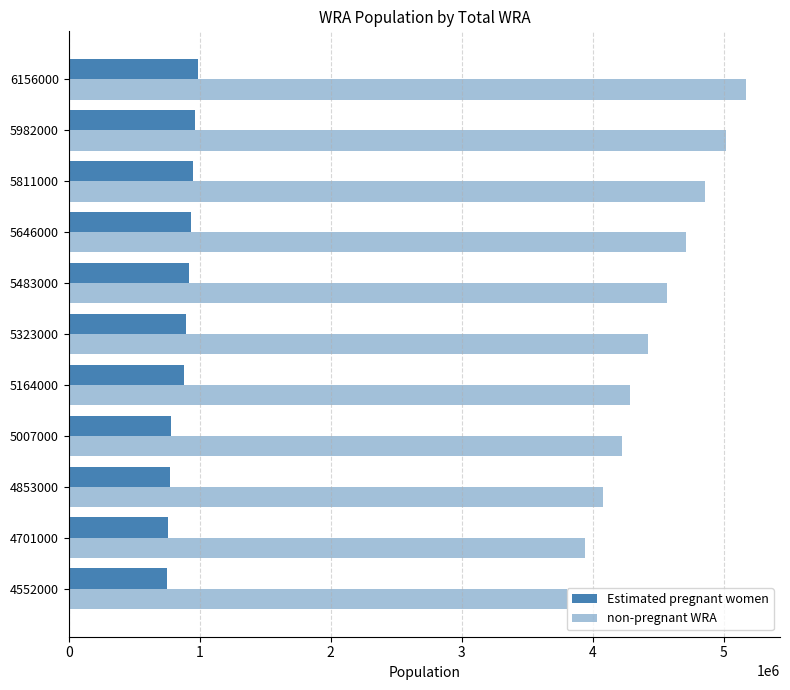

How many distinct data groups are displayed?

2